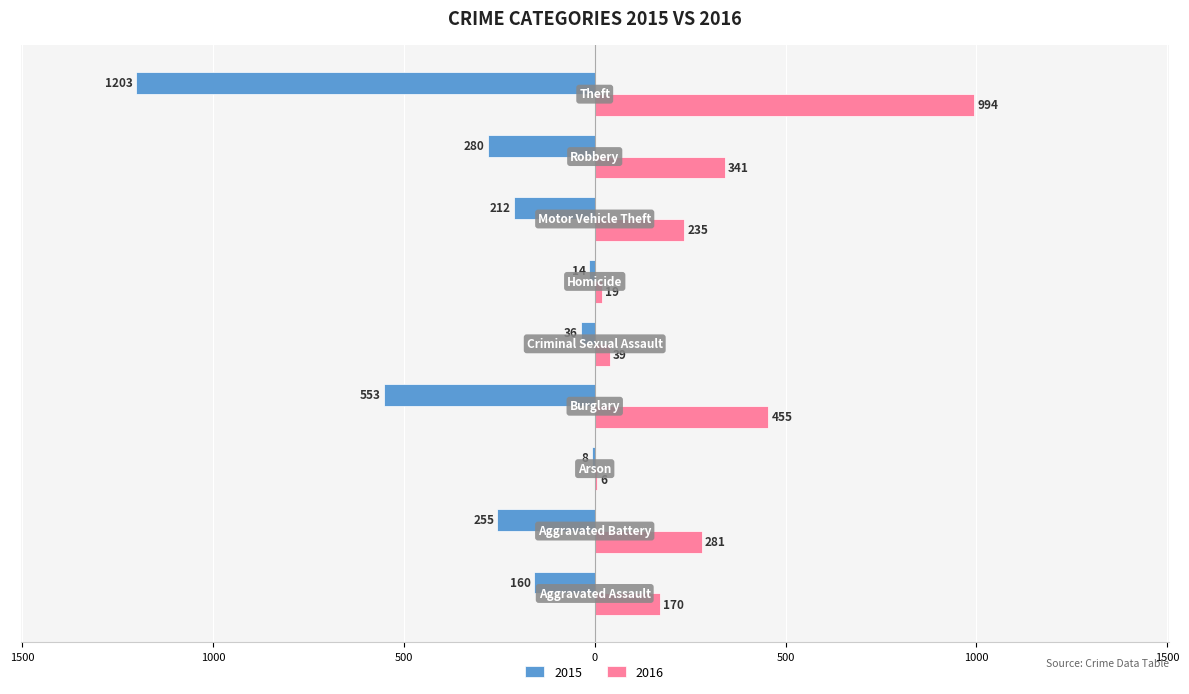

What are all the series names shown in the legend?

2015, 2016